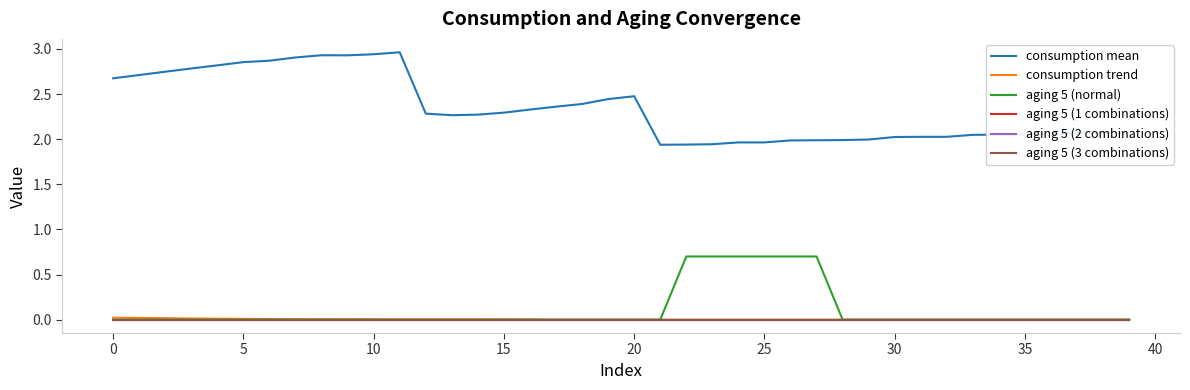

At how many categories does at least one series exceed 2?

31